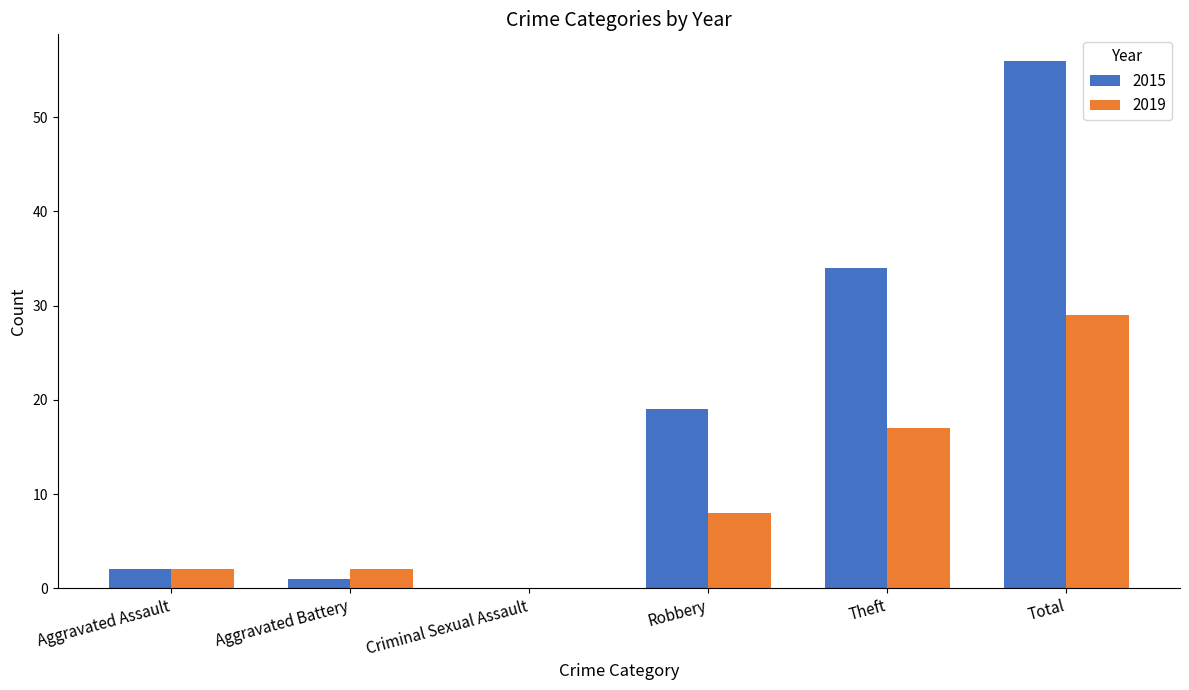

Count the number of data series in this chart.

2